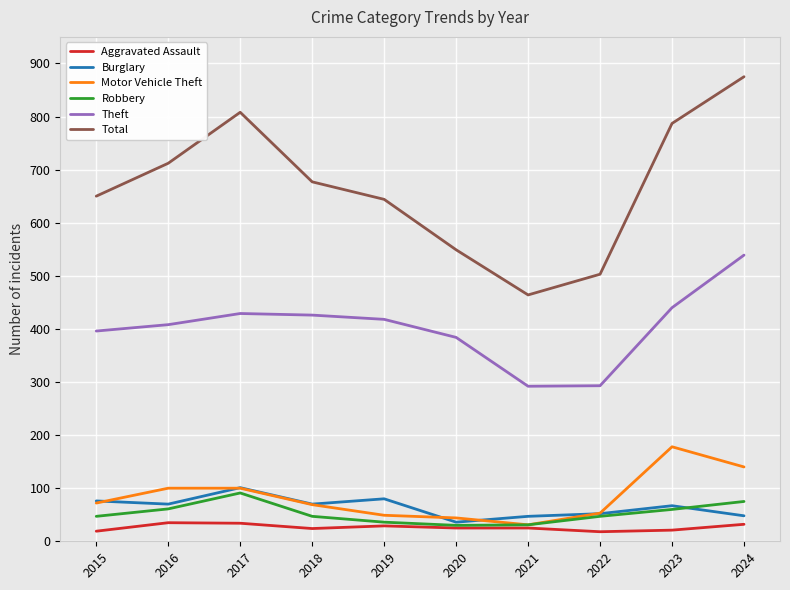

What is the maximum value for Aggravated Assault?

35